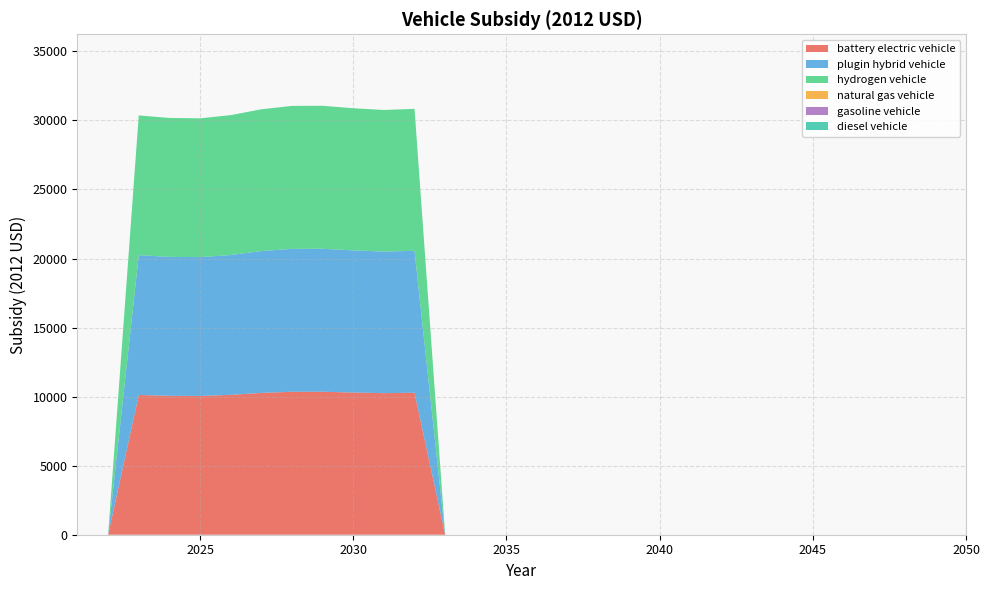

Reading left to right, what are all the values shown in this chart?

battery electric vehicle: 0.0	0.0	10121.2	10059.8	10050.8	10127.4	10269.1	10350.8	10353.7	10294.2	10251.9	10279.8	0.0	0.0	0.0	0.0	0.0	0.0	0.0	0.0	0.0	0.0	0.0	0.0	0.0	0.0	0.0	0.0	0.0	0.0
plugin hybrid vehicle: 0.0	0.0	10121.2	10059.8	10050.8	10127.4	10269.1	10350.8	10353.7	10294.2	10251.9	10279.8	0.0	0.0	0.0	0.0	0.0	0.0	0.0	0.0	0.0	0.0	0.0	0.0	0.0	0.0	0.0	0.0	0.0	0.0
hydrogen vehicle: 0.0	0.0	10121.2	10059.8	10050.8	10127.4	10269.1	10350.8	10353.7	10294.2	10251.9	10279.8	0.0	0.0	0.0	0.0	0.0	0.0	0.0	0.0	0.0	0.0	0.0	0.0	0.0	0.0	0.0	0.0	0.0	0.0
natural gas vehicle: 0.0	0.0	0.0	0.0	0.0	0.0	0.0	0.0	0.0	0.0	0.0	0.0	0.0	0.0	0.0	0.0	0.0	0.0	0.0	0.0	0.0	0.0	0.0	0.0	0.0	0.0	0.0	0.0	0.0	0.0
gasoline vehicle: 0.0	0.0	0.0	0.0	0.0	0.0	0.0	0.0	0.0	0.0	0.0	0.0	0.0	0.0	0.0	0.0	0.0	0.0	0.0	0.0	0.0	0.0	0.0	0.0	0.0	0.0	0.0	0.0	0.0	0.0
diesel vehicle: 0.0	0.0	0.0	0.0	0.0	0.0	0.0	0.0	0.0	0.0	0.0	0.0	0.0	0.0	0.0	0.0	0.0	0.0	0.0	0.0	0.0	0.0	0.0	0.0	0.0	0.0	0.0	0.0	0.0	0.0